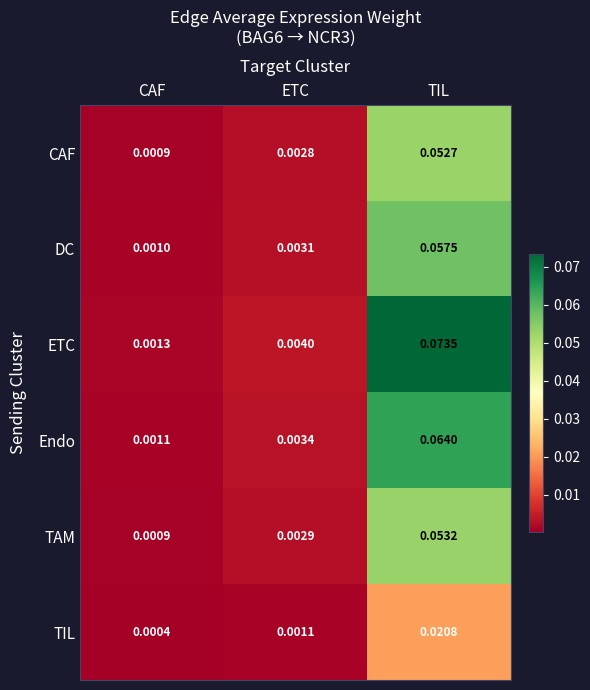

Where is CAF nearest to the value 0?

CAF